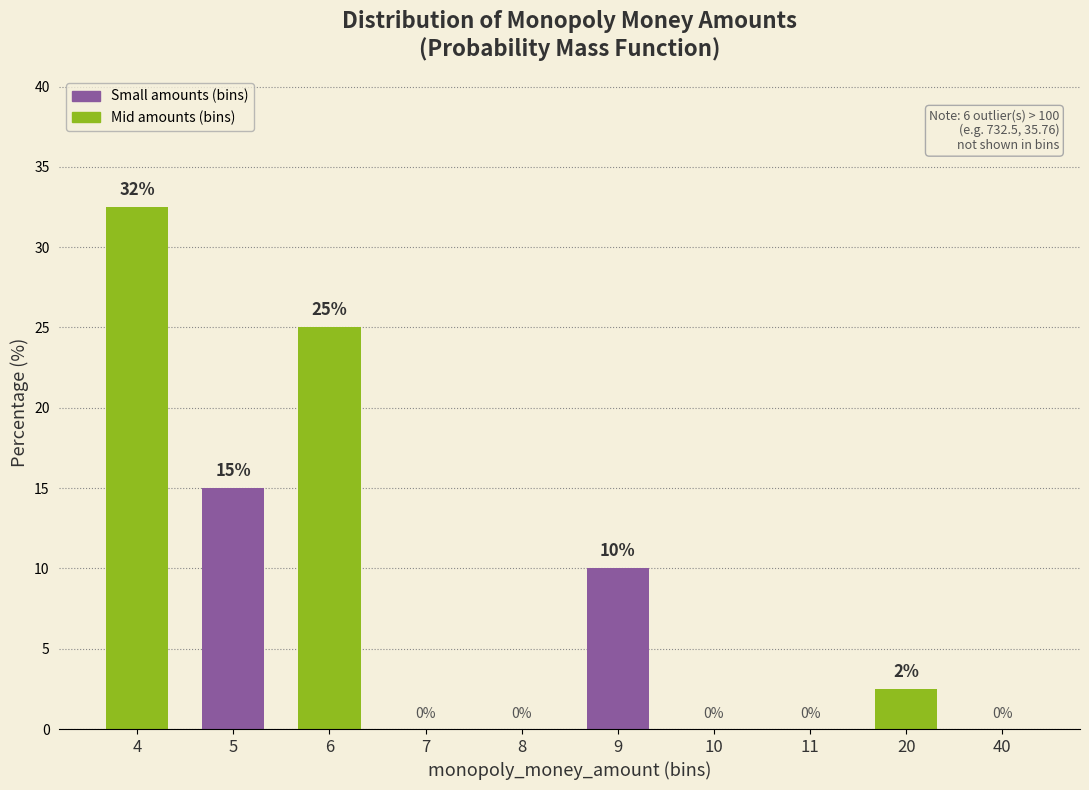

Which has a higher value, 11 or 9?

9